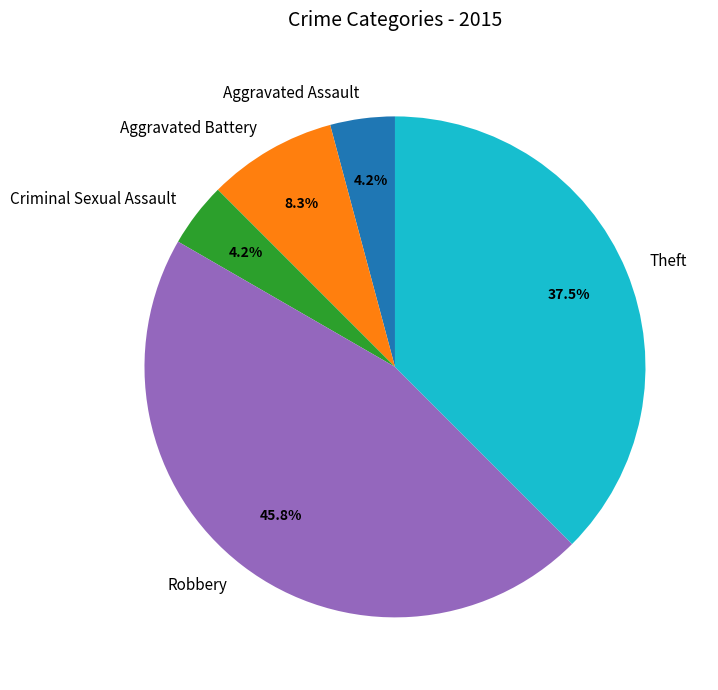

How much of the chart is everything except Aggravated Assault?

95.8%